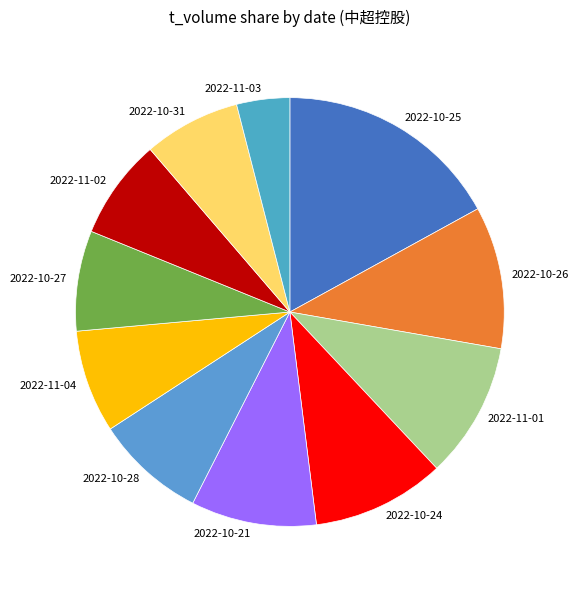

True or false: 2022-10-25 accounts for 17% of the total.

True